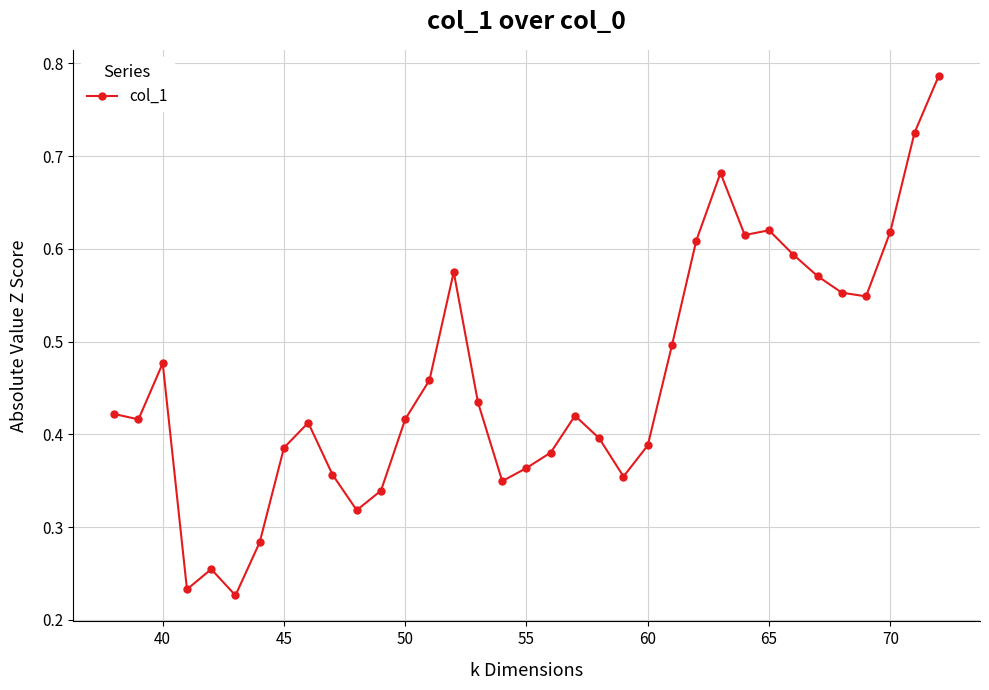

True or false: there are more than 2 points higher than both neighbors.

True